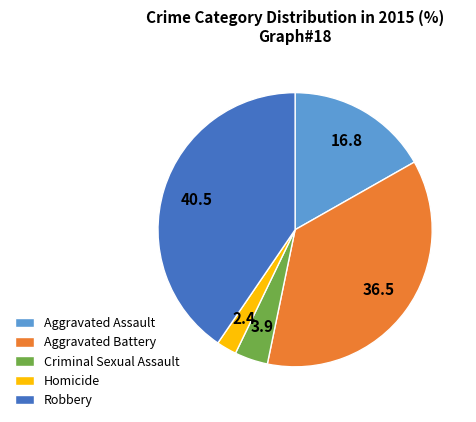

Which slice is the smallest?

Homicide